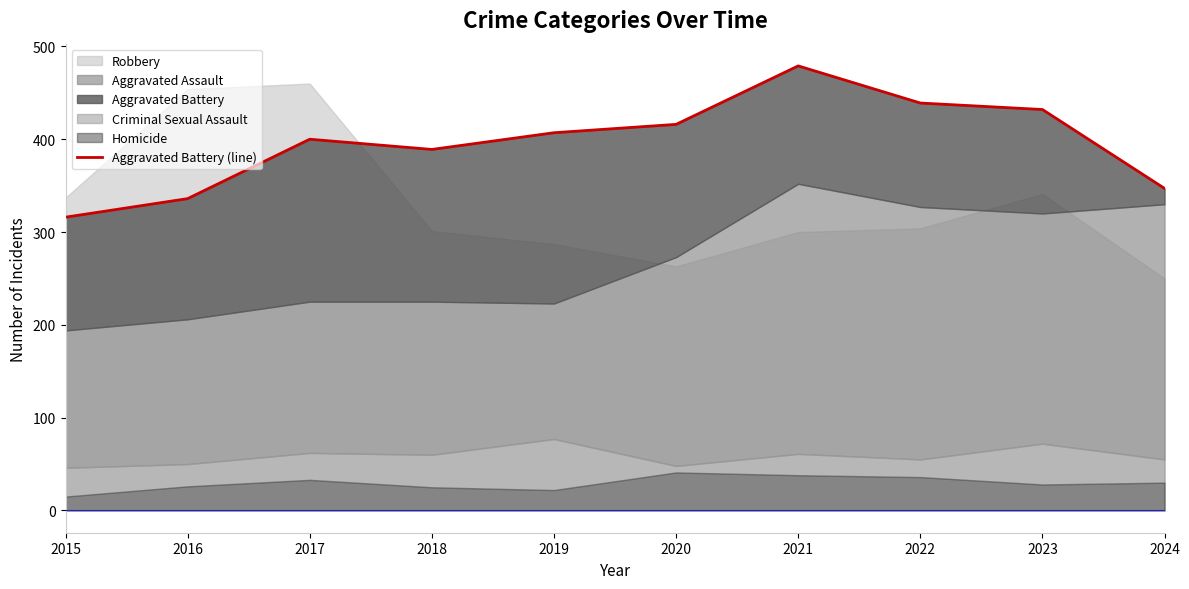

What is the change in value from 2016 to 2024?

+11